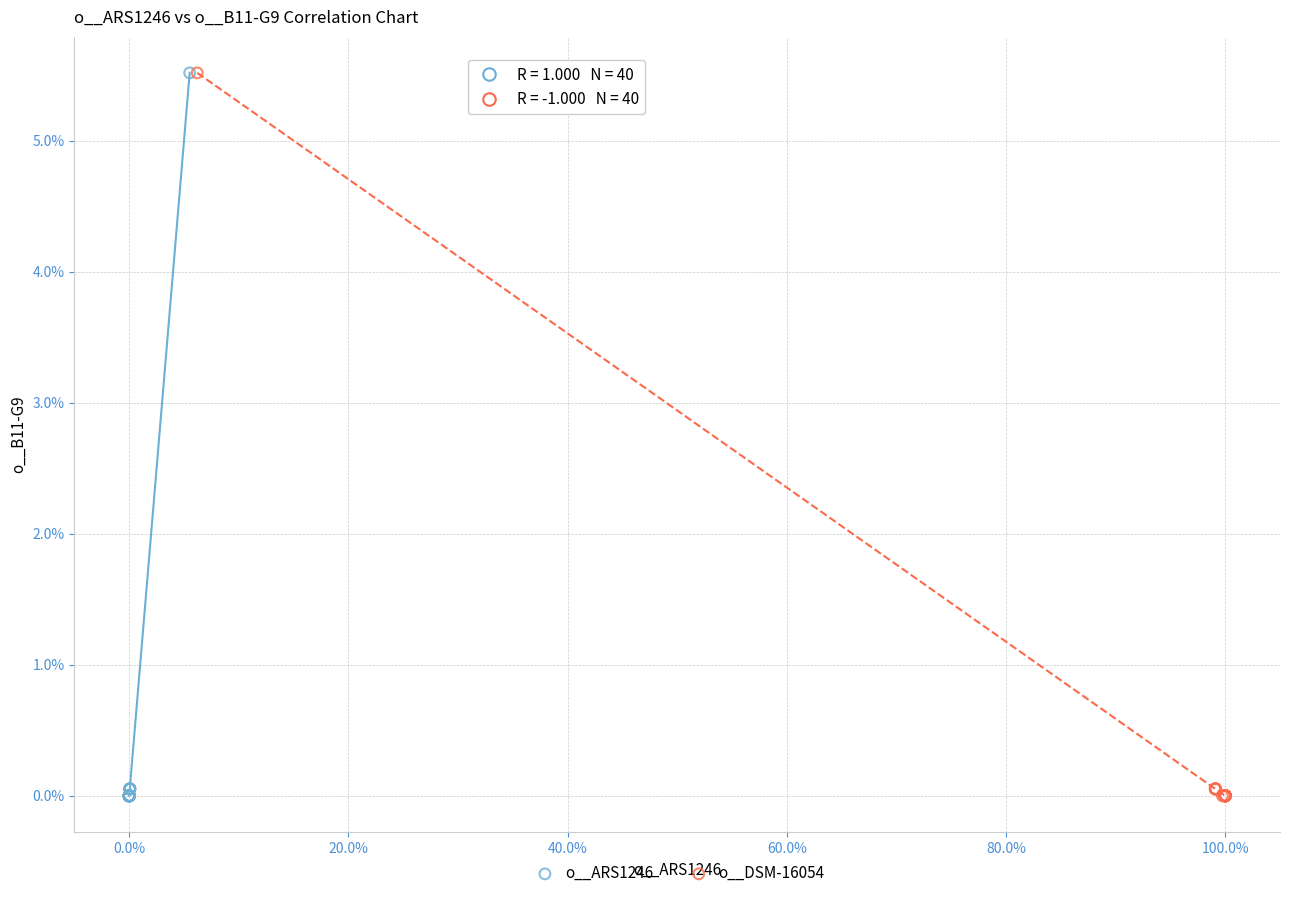

What are all the series names shown in the legend?

o__ARS1246, o__DSM-16054